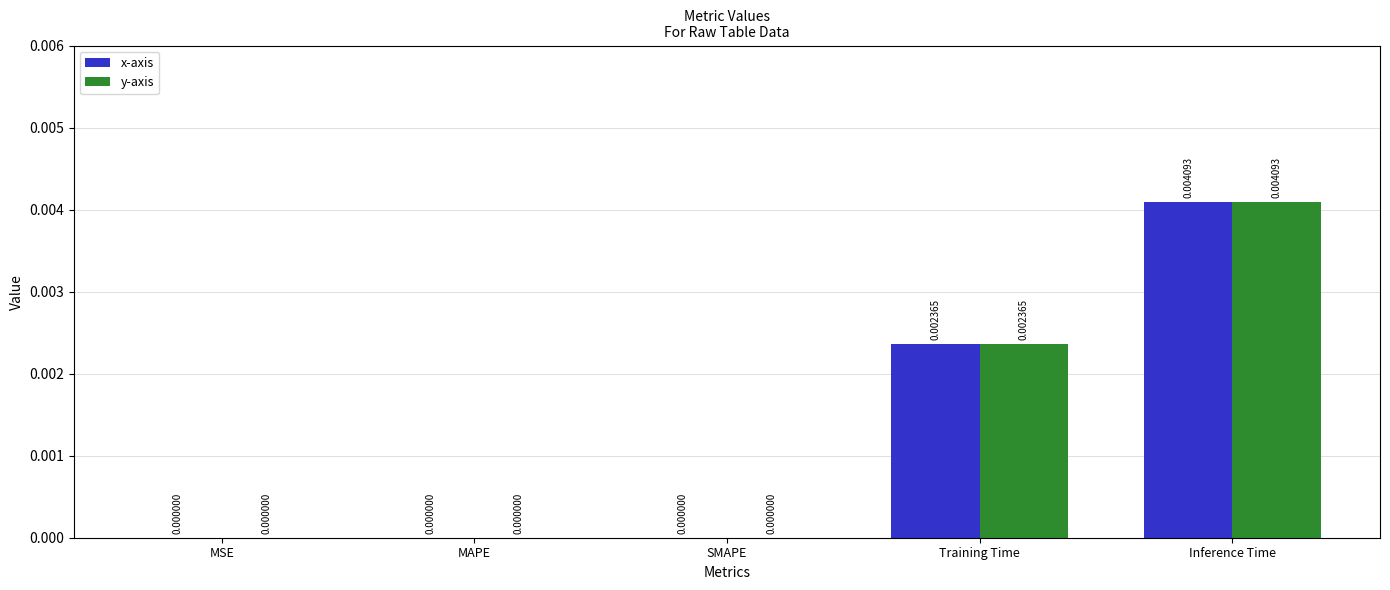

What are all the series names shown in the legend?

x-axis, y-axis